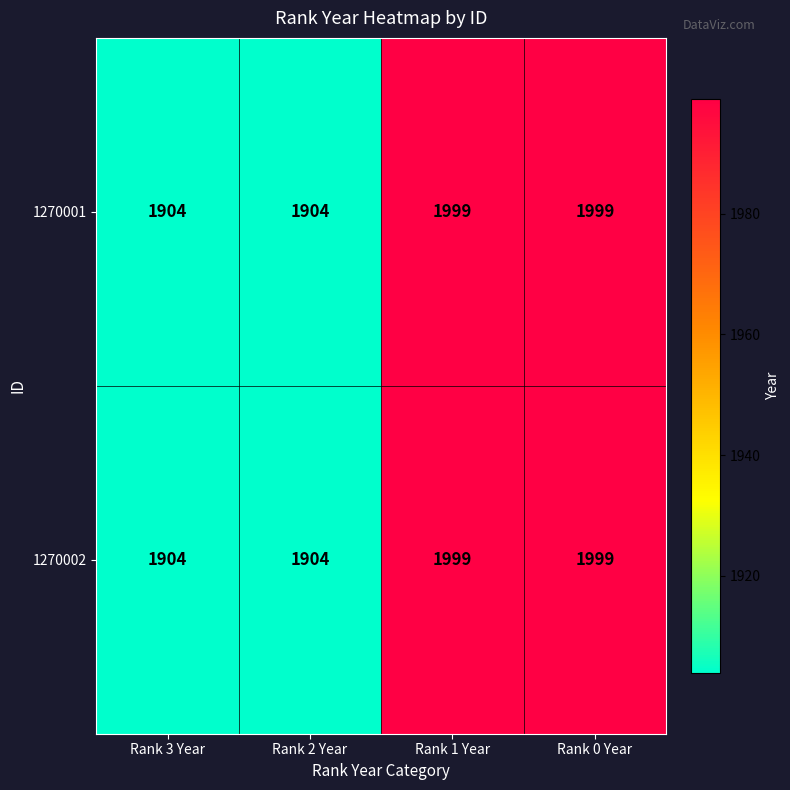

Is it true that 1270001 equals 3269 at Rank 3 Year?

False